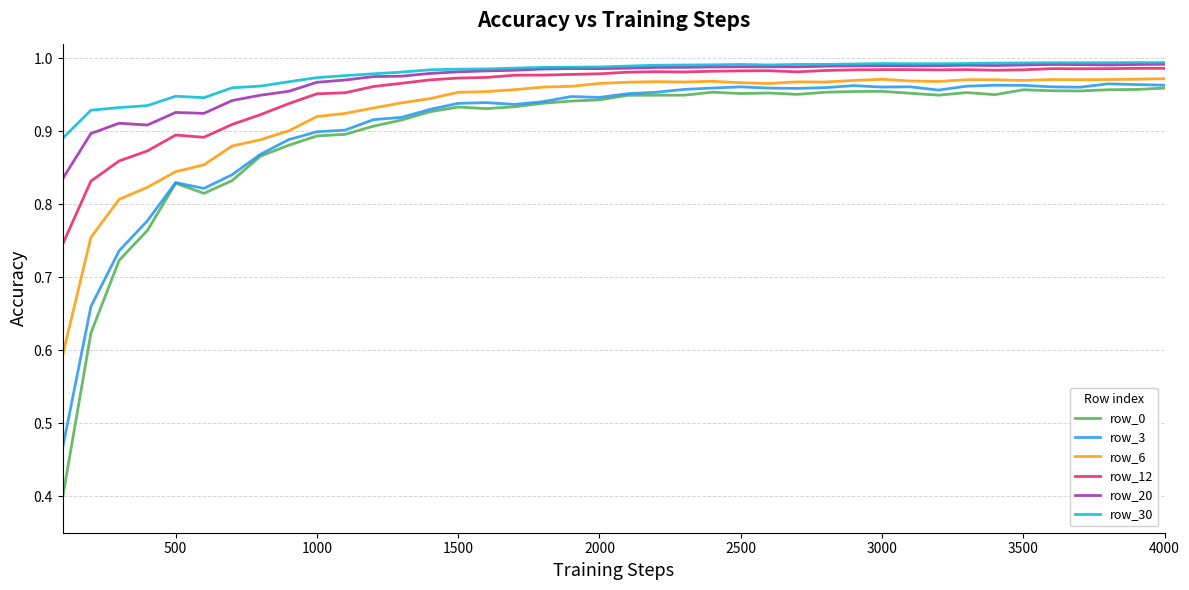

What is the smallest value displayed?

0.4